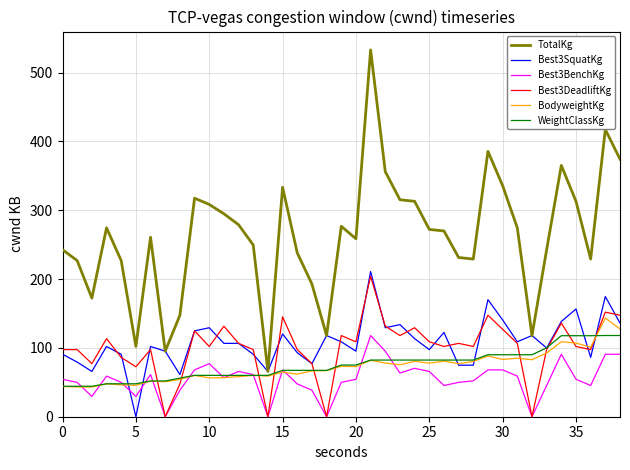

Does the chart have visible grid lines?

Yes